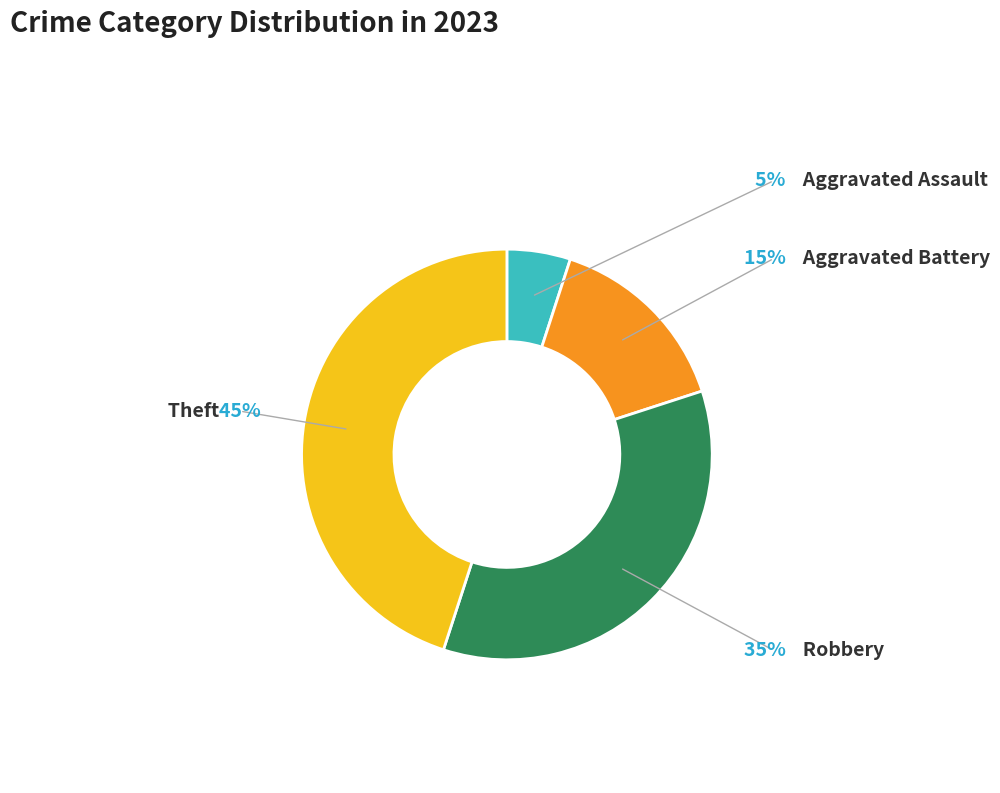

Is there any slice that represents more than half of the pie?

No